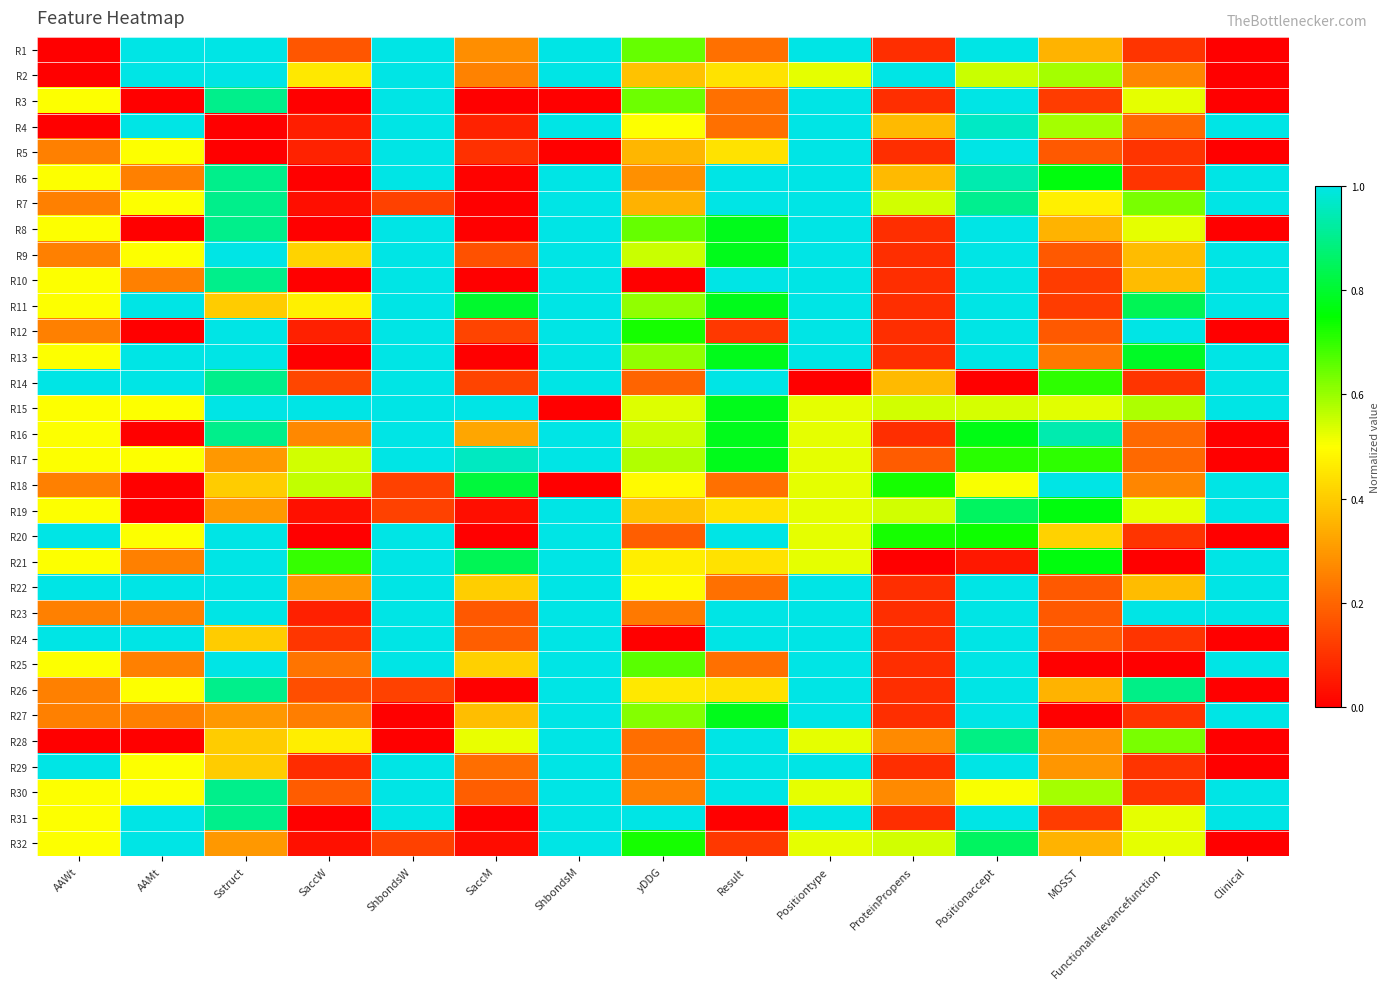

Reading left to right, transcribe all the data shown in this chart.

R1: AAWt=0.0	AAMt=1.0	Sstruct=1.0	SaccW=0.2	ShbondsW=1.0	SaccM=0.3	ShbondsM=1.0	yDDG=0.7	Result=0.2	Positiontype=1.0	ProteinPropens=0.1	Positionaccept=1.0	MOSST=0.4	Functionalrelevancefunction=0.1	Clinical=0.0
R2: AAWt=0.0	AAMt=1.0	Sstruct=1.0	SaccW=0.5	ShbondsW=1.0	SaccM=0.3	ShbondsM=1.0	yDDG=0.4	Result=0.4	Positiontype=0.5	ProteinPropens=1.0	Positionaccept=0.6	MOSST=0.6	Functionalrelevancefunction=0.3	Clinical=0.0
R3: AAWt=0.5	AAMt=0.0	Sstruct=0.9	SaccW=0.0	ShbondsW=1.0	SaccM=0.0	ShbondsM=0.0	yDDG=0.6	Result=0.2	Positiontype=1.0	ProteinPropens=0.1	Positionaccept=1.0	MOSST=0.1	Functionalrelevancefunction=0.5	Clinical=0.0
R4: AAWt=0.0	AAMt=1.0	Sstruct=0.0	SaccW=0.1	ShbondsW=1.0	SaccM=0.1	ShbondsM=1.0	yDDG=0.5	Result=0.2	Positiontype=1.0	ProteinPropens=0.4	Positionaccept=1.0	MOSST=0.6	Functionalrelevancefunction=0.2	Clinical=1.0
R5: AAWt=0.2	AAMt=0.5	Sstruct=0.0	SaccW=0.1	ShbondsW=1.0	SaccM=0.1	ShbondsM=0.0	yDDG=0.4	Result=0.4	Positiontype=1.0	ProteinPropens=0.1	Positionaccept=1.0	MOSST=0.2	Functionalrelevancefunction=0.1	Clinical=0.0
R6: AAWt=0.5	AAMt=0.2	Sstruct=0.9	SaccW=0.0	ShbondsW=1.0	SaccM=0.0	ShbondsM=1.0	yDDG=0.3	Result=1.0	Positiontype=1.0	ProteinPropens=0.4	Positionaccept=0.9	MOSST=0.8	Functionalrelevancefunction=0.1	Clinical=1.0
R7: AAWt=0.2	AAMt=0.5	Sstruct=0.9	SaccW=0.0	ShbondsW=0.1	SaccM=0.0	ShbondsM=1.0	yDDG=0.3	Result=1.0	Positiontype=1.0	ProteinPropens=0.5	Positionaccept=0.9	MOSST=0.5	Functionalrelevancefunction=0.6	Clinical=1.0
R8: AAWt=0.5	AAMt=0.0	Sstruct=0.9	SaccW=0.0	ShbondsW=1.0	SaccM=0.0	ShbondsM=1.0	yDDG=0.7	Result=0.8	Positiontype=1.0	ProteinPropens=0.1	Positionaccept=1.0	MOSST=0.4	Functionalrelevancefunction=0.5	Clinical=0.0
R9: AAWt=0.2	AAMt=0.5	Sstruct=1.0	SaccW=0.4	ShbondsW=1.0	SaccM=0.2	ShbondsM=1.0	yDDG=0.6	Result=0.8	Positiontype=1.0	ProteinPropens=0.1	Positionaccept=1.0	MOSST=0.2	Functionalrelevancefunction=0.4	Clinical=1.0
R10: AAWt=0.5	AAMt=0.2	Sstruct=0.9	SaccW=0.0	ShbondsW=1.0	SaccM=0.0	ShbondsM=1.0	yDDG=0.0	Result=1.0	Positiontype=1.0	ProteinPropens=0.1	Positionaccept=1.0	MOSST=0.1	Functionalrelevancefunction=0.4	Clinical=1.0
R11: AAWt=0.5	AAMt=1.0	Sstruct=0.4	SaccW=0.5	ShbondsW=1.0	SaccM=0.8	ShbondsM=1.0	yDDG=0.6	Result=0.8	Positiontype=1.0	ProteinPropens=0.1	Positionaccept=1.0	MOSST=0.1	Functionalrelevancefunction=0.8	Clinical=1.0
R12: AAWt=0.2	AAMt=0.0	Sstruct=1.0	SaccW=0.1	ShbondsW=1.0	SaccM=0.1	ShbondsM=1.0	yDDG=0.7	Result=0.1	Positiontype=1.0	ProteinPropens=0.1	Positionaccept=1.0	MOSST=0.2	Functionalrelevancefunction=1.0	Clinical=0.0
R13: AAWt=0.5	AAMt=1.0	Sstruct=1.0	SaccW=0.0	ShbondsW=1.0	SaccM=0.0	ShbondsM=1.0	yDDG=0.6	Result=0.8	Positiontype=1.0	ProteinPropens=0.1	Positionaccept=1.0	MOSST=0.2	Functionalrelevancefunction=0.8	Clinical=1.0
R14: AAWt=1.0	AAMt=1.0	Sstruct=0.9	SaccW=0.1	ShbondsW=1.0	SaccM=0.1	ShbondsM=1.0	yDDG=0.2	Result=1.0	Positiontype=0.0	ProteinPropens=0.4	Positionaccept=0.0	MOSST=0.7	Functionalrelevancefunction=0.1	Clinical=1.0
R15: AAWt=0.5	AAMt=0.5	Sstruct=1.0	SaccW=1.0	ShbondsW=1.0	SaccM=1.0	ShbondsM=0.0	yDDG=0.5	Result=0.8	Positiontype=0.5	ProteinPropens=0.5	Positionaccept=0.5	MOSST=0.5	Functionalrelevancefunction=0.6	Clinical=1.0
R16: AAWt=0.5	AAMt=0.0	Sstruct=0.9	SaccW=0.3	ShbondsW=1.0	SaccM=0.3	ShbondsM=1.0	yDDG=0.6	Result=0.8	Positiontype=0.5	ProteinPropens=0.1	Positionaccept=0.8	MOSST=0.9	Functionalrelevancefunction=0.2	Clinical=0.0
R17: AAWt=0.5	AAMt=0.5	Sstruct=0.3	SaccW=0.5	ShbondsW=1.0	SaccM=1.0	ShbondsM=1.0	yDDG=0.6	Result=0.8	Positiontype=0.5	ProteinPropens=0.2	Positionaccept=0.7	MOSST=0.7	Functionalrelevancefunction=0.2	Clinical=0.0
R18: AAWt=0.2	AAMt=0.0	Sstruct=0.4	SaccW=0.6	ShbondsW=0.1	SaccM=0.8	ShbondsM=0.0	yDDG=0.5	Result=0.2	Positiontype=0.5	ProteinPropens=0.7	Positionaccept=0.5	MOSST=1.0	Functionalrelevancefunction=0.3	Clinical=1.0
R19: AAWt=0.5	AAMt=0.0	Sstruct=0.3	SaccW=0.0	ShbondsW=0.1	SaccM=0.0	ShbondsM=1.0	yDDG=0.4	Result=0.4	Positiontype=0.5	ProteinPropens=0.5	Positionaccept=0.9	MOSST=0.8	Functionalrelevancefunction=0.5	Clinical=1.0
R20: AAWt=1.0	AAMt=0.5	Sstruct=1.0	SaccW=0.0	ShbondsW=1.0	SaccM=0.0	ShbondsM=1.0	yDDG=0.2	Result=1.0	Positiontype=0.5	ProteinPropens=0.7	Positionaccept=0.7	MOSST=0.4	Functionalrelevancefunction=0.1	Clinical=0.0
R21: AAWt=0.5	AAMt=0.2	Sstruct=1.0	SaccW=0.7	ShbondsW=1.0	SaccM=0.8	ShbondsM=1.0	yDDG=0.5	Result=0.4	Positiontype=0.5	ProteinPropens=0.0	Positionaccept=0.0	MOSST=0.8	Functionalrelevancefunction=0.0	Clinical=1.0
R22: AAWt=1.0	AAMt=1.0	Sstruct=1.0	SaccW=0.3	ShbondsW=1.0	SaccM=0.4	ShbondsM=1.0	yDDG=0.5	Result=0.2	Positiontype=1.0	ProteinPropens=0.1	Positionaccept=1.0	MOSST=0.2	Functionalrelevancefunction=0.4	Clinical=1.0
R23: AAWt=0.2	AAMt=0.2	Sstruct=1.0	SaccW=0.1	ShbondsW=1.0	SaccM=0.2	ShbondsM=1.0	yDDG=0.2	Result=1.0	Positiontype=1.0	ProteinPropens=0.1	Positionaccept=1.0	MOSST=0.2	Functionalrelevancefunction=1.0	Clinical=1.0
R24: AAWt=1.0	AAMt=1.0	Sstruct=0.4	SaccW=0.1	ShbondsW=1.0	SaccM=0.2	ShbondsM=1.0	yDDG=0.0	Result=1.0	Positiontype=1.0	ProteinPropens=0.1	Positionaccept=1.0	MOSST=0.2	Functionalrelevancefunction=0.1	Clinical=0.0
R25: AAWt=0.5	AAMt=0.2	Sstruct=1.0	SaccW=0.2	ShbondsW=1.0	SaccM=0.4	ShbondsM=1.0	yDDG=0.7	Result=0.2	Positiontype=1.0	ProteinPropens=0.1	Positionaccept=1.0	MOSST=0.0	Functionalrelevancefunction=0.0	Clinical=1.0
R26: AAWt=0.2	AAMt=0.5	Sstruct=0.9	SaccW=0.2	ShbondsW=0.1	SaccM=0.0	ShbondsM=1.0	yDDG=0.5	Result=0.4	Positiontype=1.0	ProteinPropens=0.1	Positionaccept=1.0	MOSST=0.4	Functionalrelevancefunction=0.9	Clinical=0.0
R27: AAWt=0.2	AAMt=0.2	Sstruct=0.3	SaccW=0.2	ShbondsW=0.0	SaccM=0.4	ShbondsM=1.0	yDDG=0.6	Result=0.8	Positiontype=1.0	ProteinPropens=0.1	Positionaccept=1.0	MOSST=0.0	Functionalrelevancefunction=0.1	Clinical=1.0
R28: AAWt=0.0	AAMt=0.0	Sstruct=0.4	SaccW=0.5	ShbondsW=0.0	SaccM=0.5	ShbondsM=1.0	yDDG=0.2	Result=1.0	Positiontype=0.5	ProteinPropens=0.3	Positionaccept=0.9	MOSST=0.3	Functionalrelevancefunction=0.6	Clinical=0.0
R29: AAWt=1.0	AAMt=0.5	Sstruct=0.4	SaccW=0.1	ShbondsW=1.0	SaccM=0.2	ShbondsM=1.0	yDDG=0.2	Result=1.0	Positiontype=1.0	ProteinPropens=0.1	Positionaccept=1.0	MOSST=0.3	Functionalrelevancefunction=0.1	Clinical=0.0
R30: AAWt=0.5	AAMt=0.5	Sstruct=0.9	SaccW=0.2	ShbondsW=1.0	SaccM=0.2	ShbondsM=1.0	yDDG=0.2	Result=1.0	Positiontype=0.5	ProteinPropens=0.3	Positionaccept=0.5	MOSST=0.6	Functionalrelevancefunction=0.1	Clinical=1.0
R31: AAWt=0.5	AAMt=1.0	Sstruct=0.9	SaccW=0.0	ShbondsW=1.0	SaccM=0.0	ShbondsM=1.0	yDDG=1.0	Result=0.0	Positiontype=1.0	ProteinPropens=0.1	Positionaccept=1.0	MOSST=0.1	Functionalrelevancefunction=0.5	Clinical=1.0
R32: AAWt=0.5	AAMt=1.0	Sstruct=0.3	SaccW=0.0	ShbondsW=0.1	SaccM=0.0	ShbondsM=1.0	yDDG=0.7	Result=0.1	Positiontype=0.5	ProteinPropens=0.5	Positionaccept=0.9	MOSST=0.4	Functionalrelevancefunction=0.5	Clinical=0.0